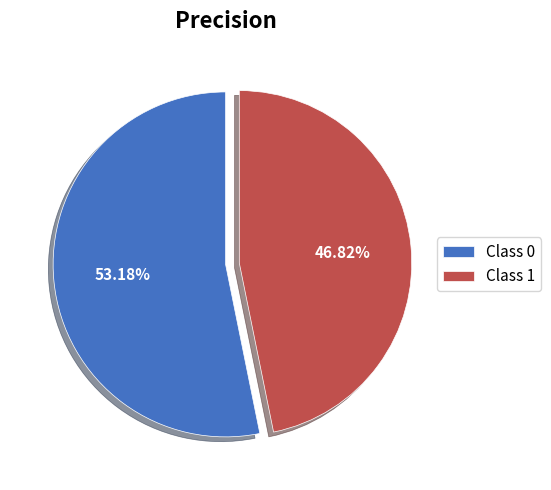

Combined, do Class 0 and Class 1 account for over 50%?

Yes